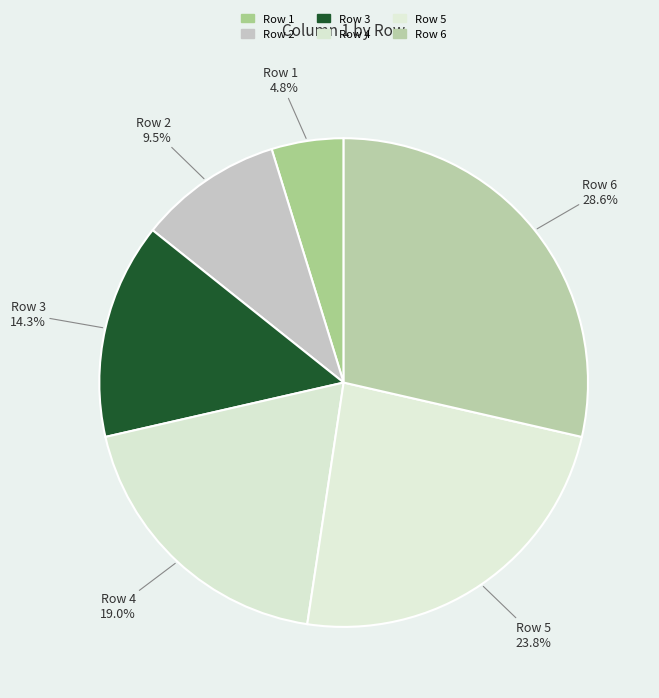

Is Row 4 the majority of the pie?

No